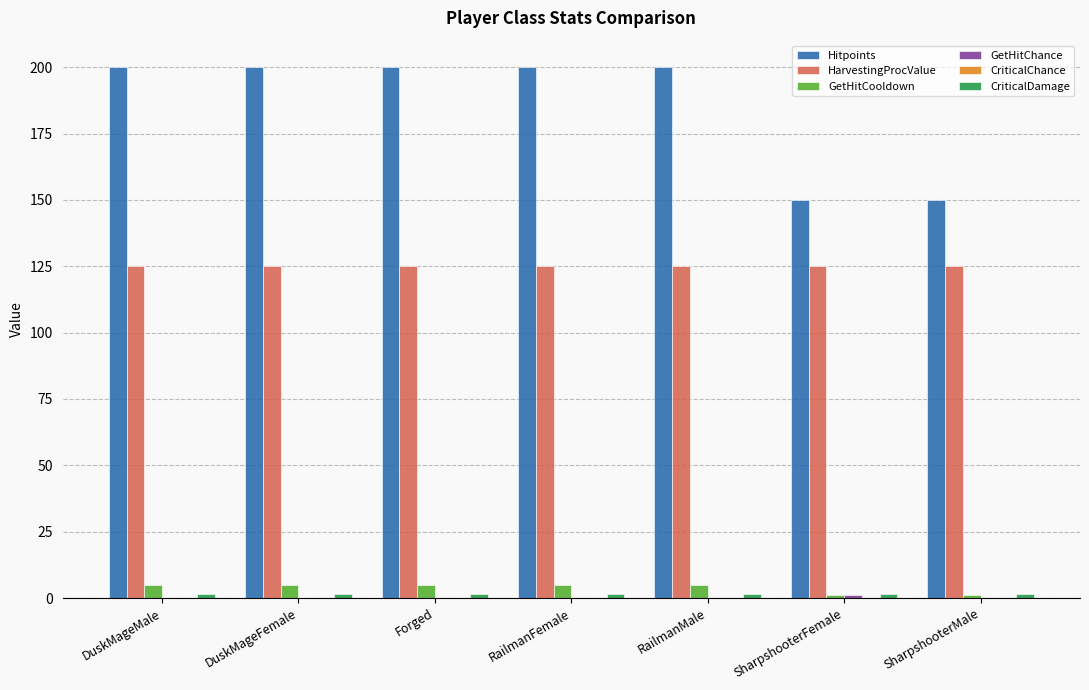

How many groups of bars are there?

7